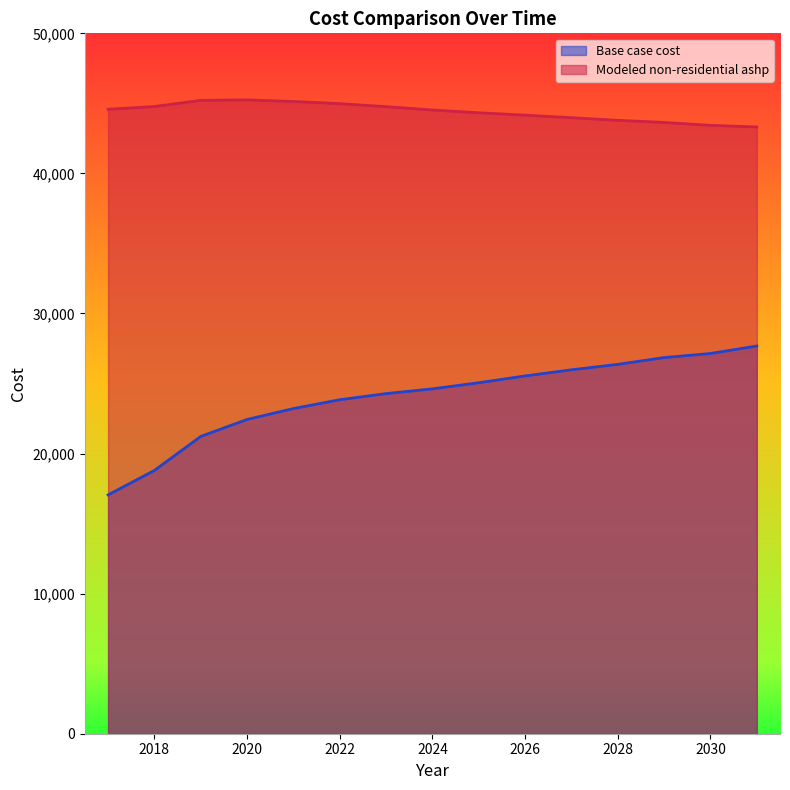

Which has a higher value, 2017 or 2031?

2031